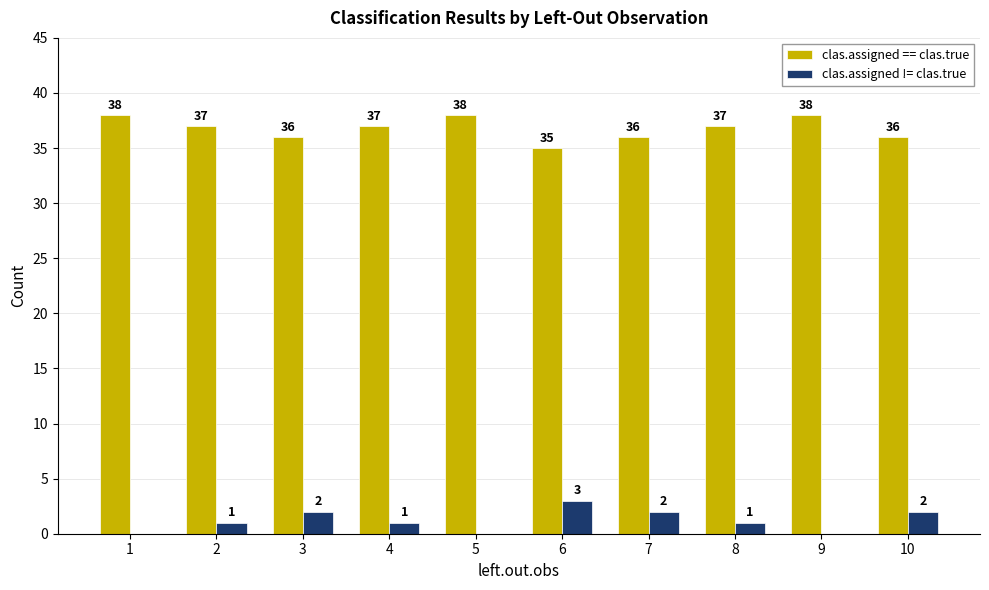

The value of clas.assigned != clas.true at 8 is 1. True or false?

True